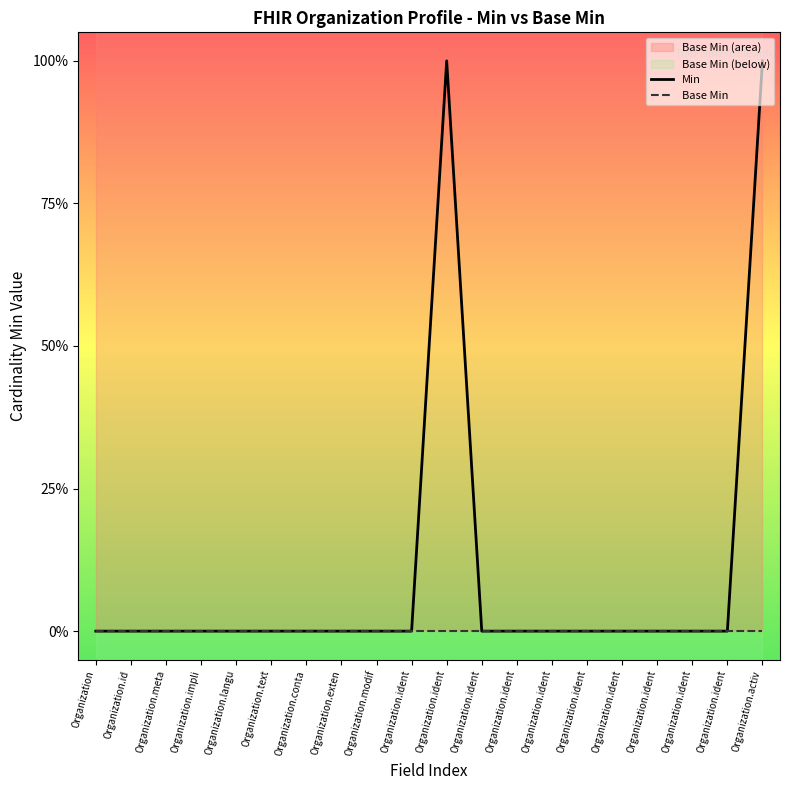

Which series has the widest spread of values?

Min